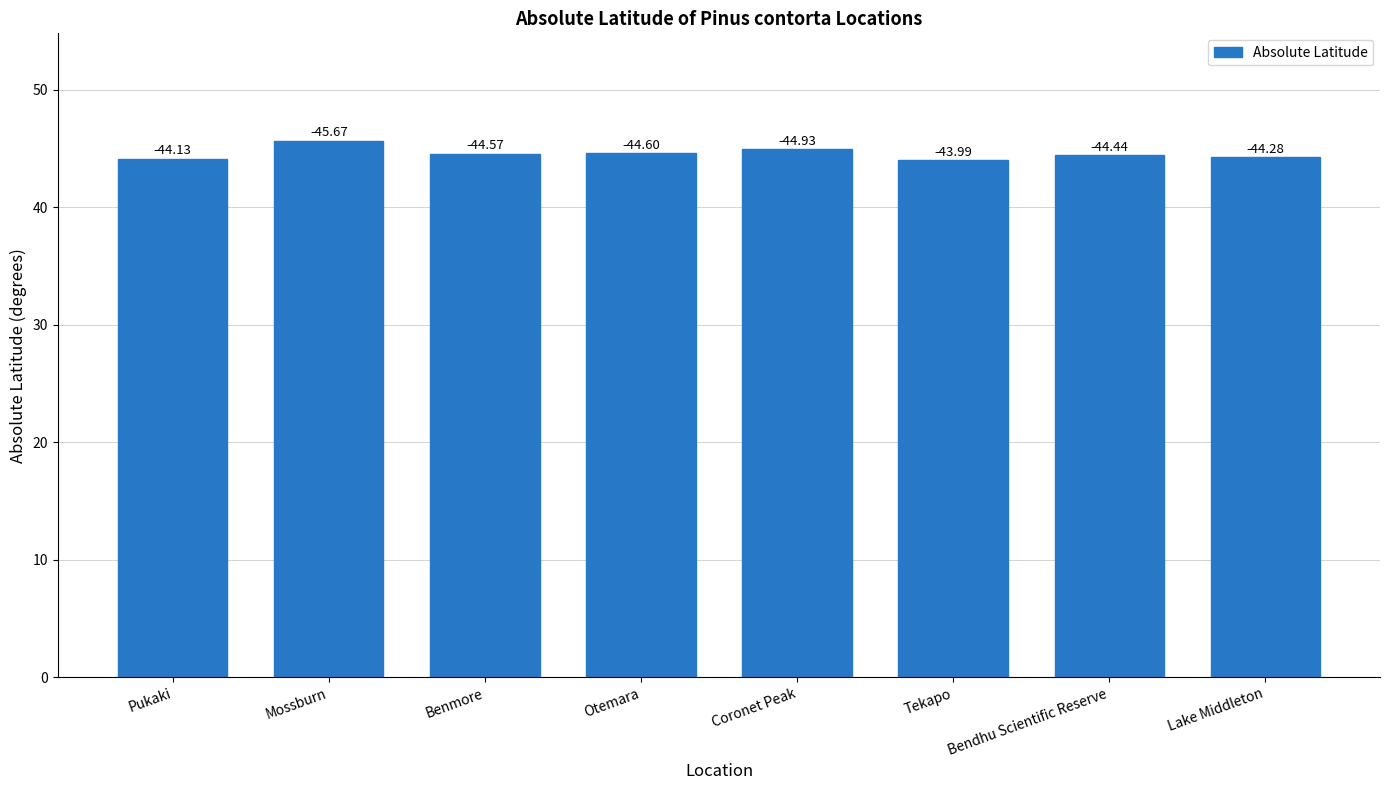

What is the change in value from Pukaki to Mossburn?

+1.5